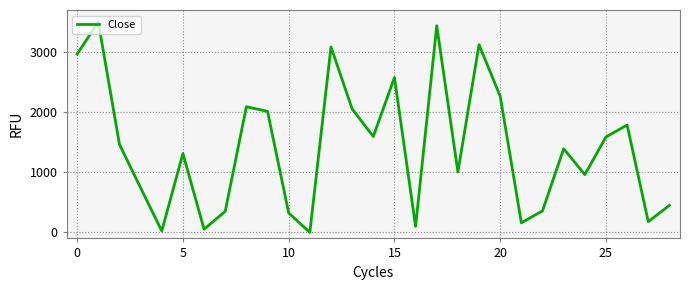

How many values exceed 1392?

15